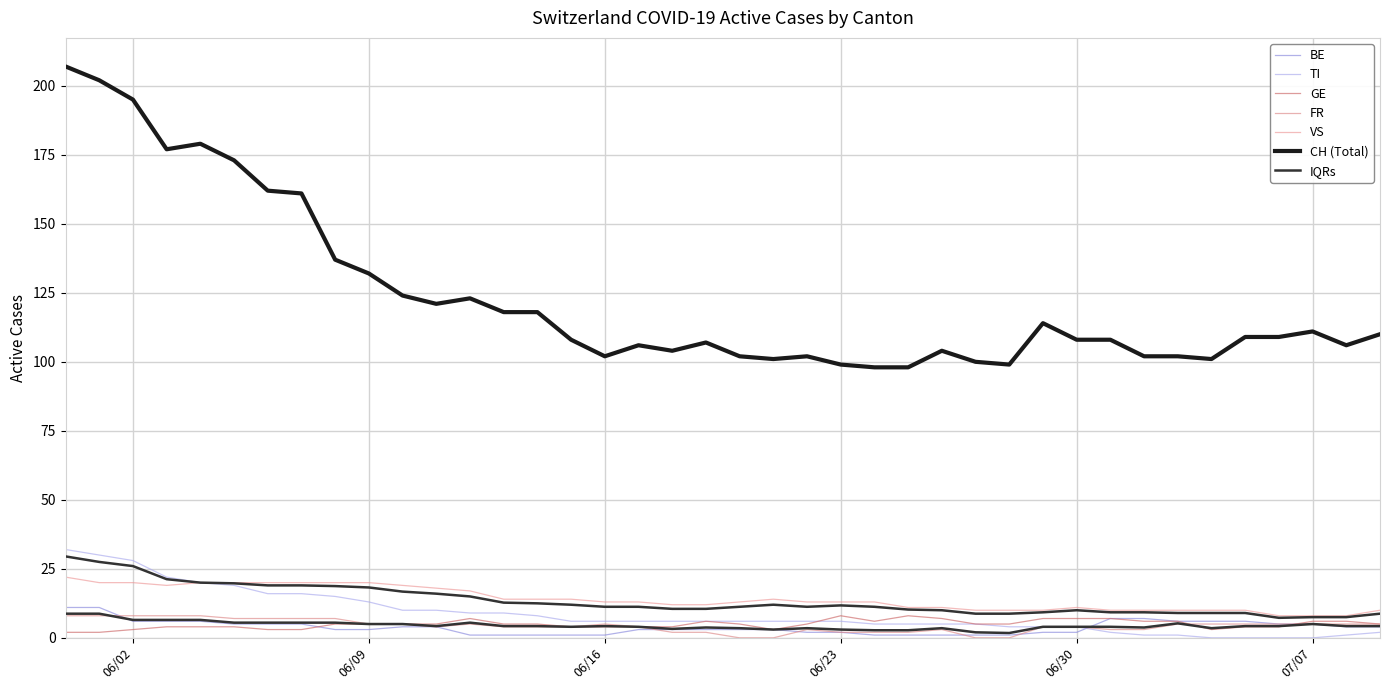

At which category does FR reach its first local valley?

2020-06-11